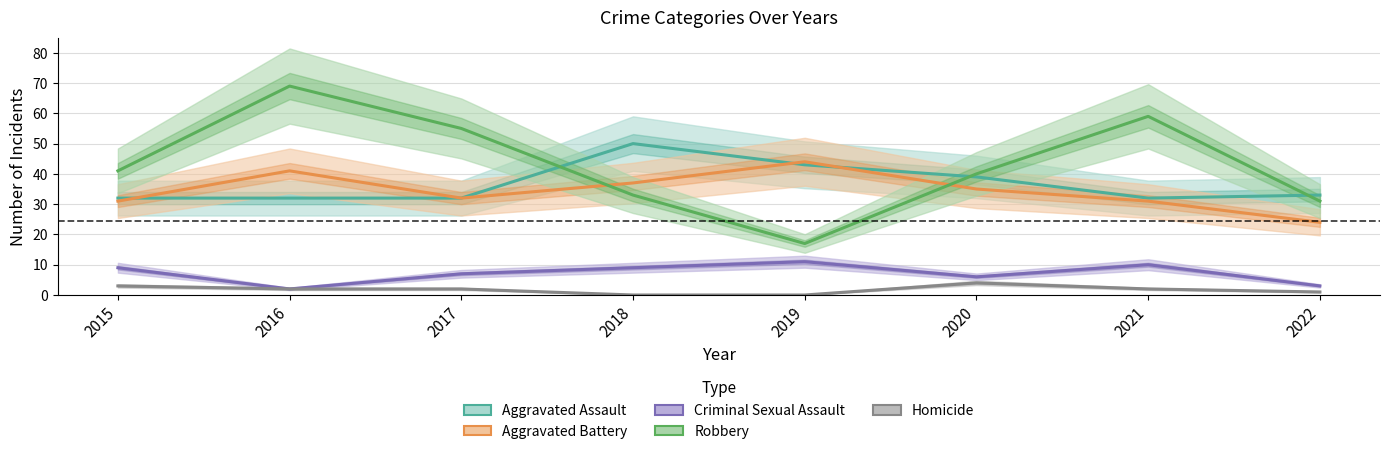

What is the difference between the Criminal Sexual Assault values at 2021 and 2016?

8